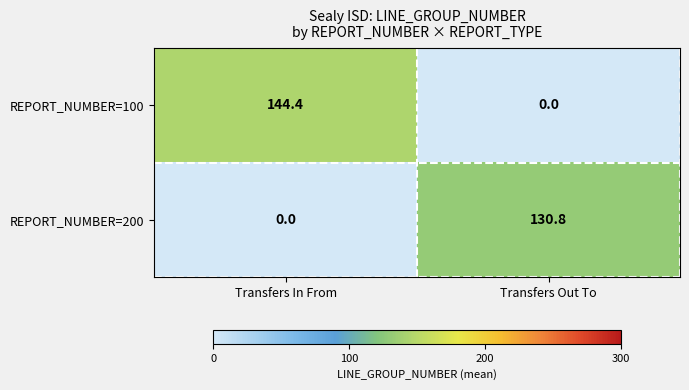

How many series are shown in this chart?

2